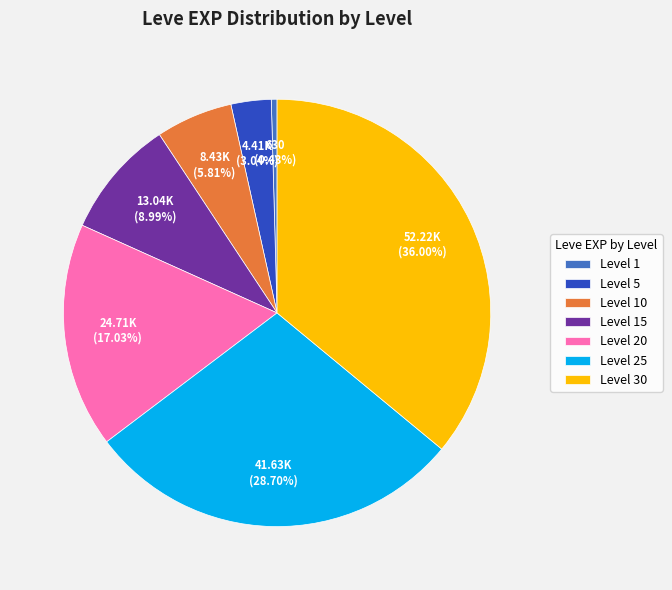

Is there any slice that represents more than half of the pie?

No